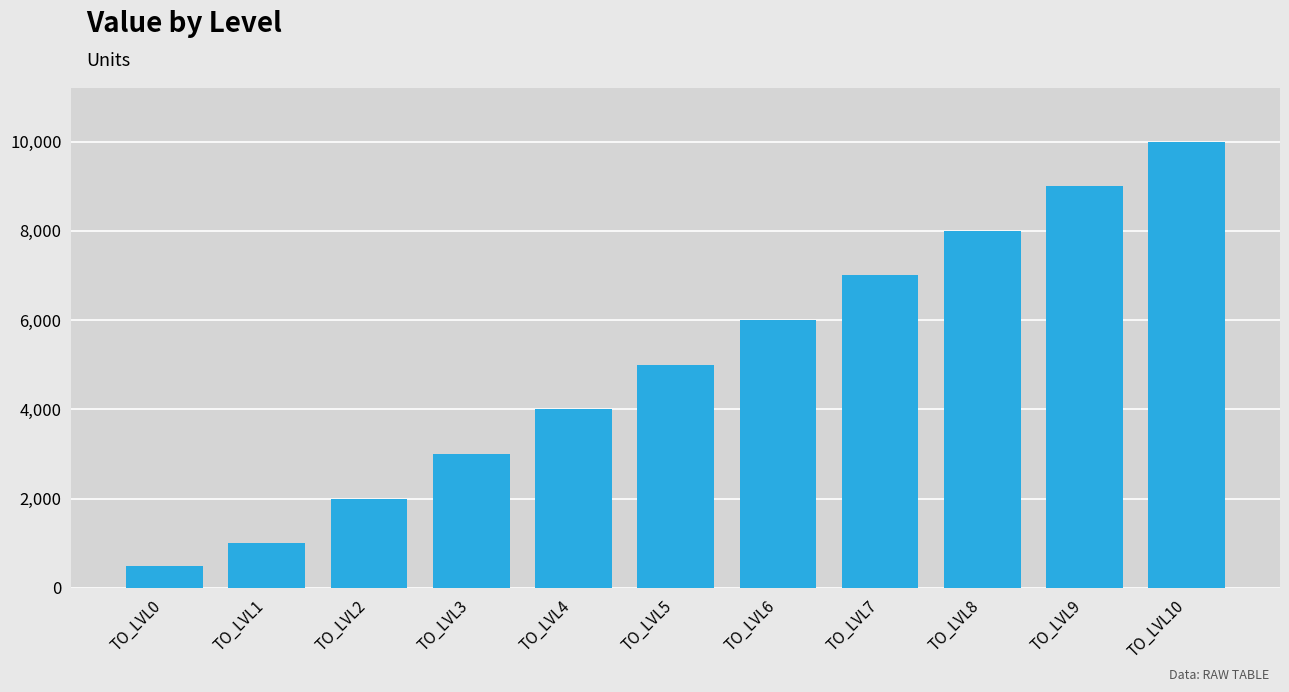

Reading left to right, what are all the values shown in this chart?

500	1000	2000	3000	4000	5000	6000	7000	8000	9000	10000